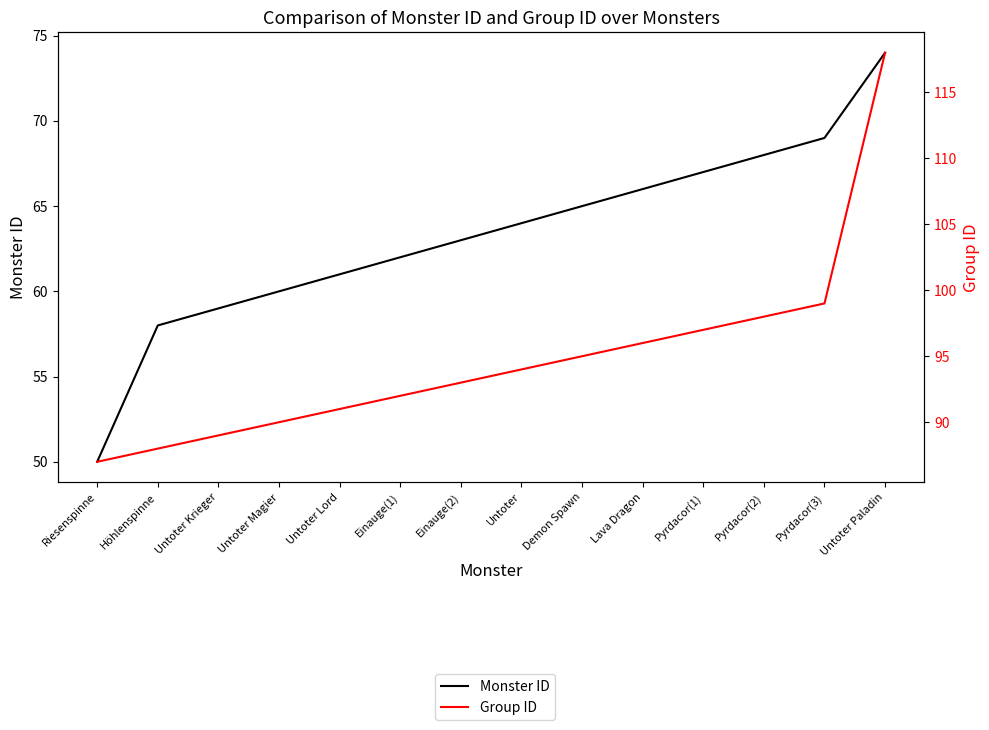

What is the maximum value for Monster ID?

74